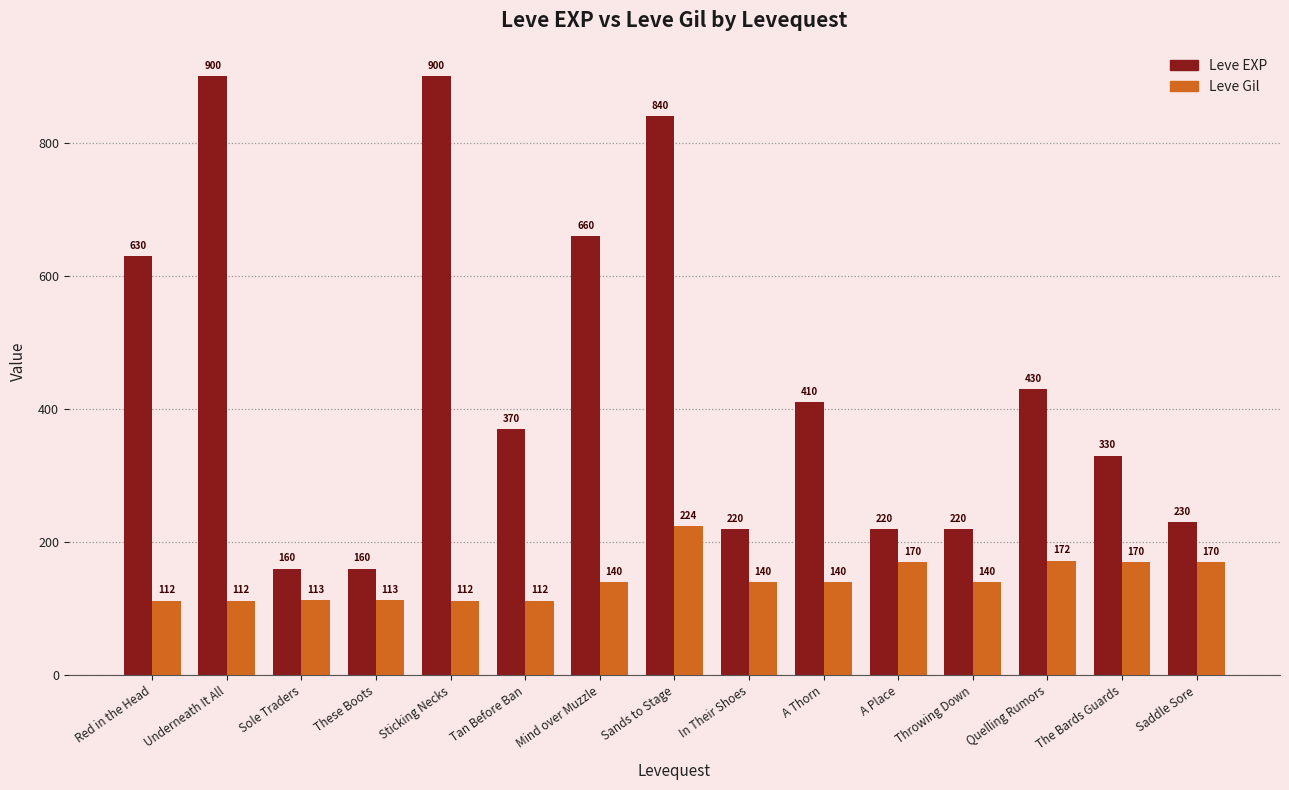

What is the minimum value for Leve Gil?

112